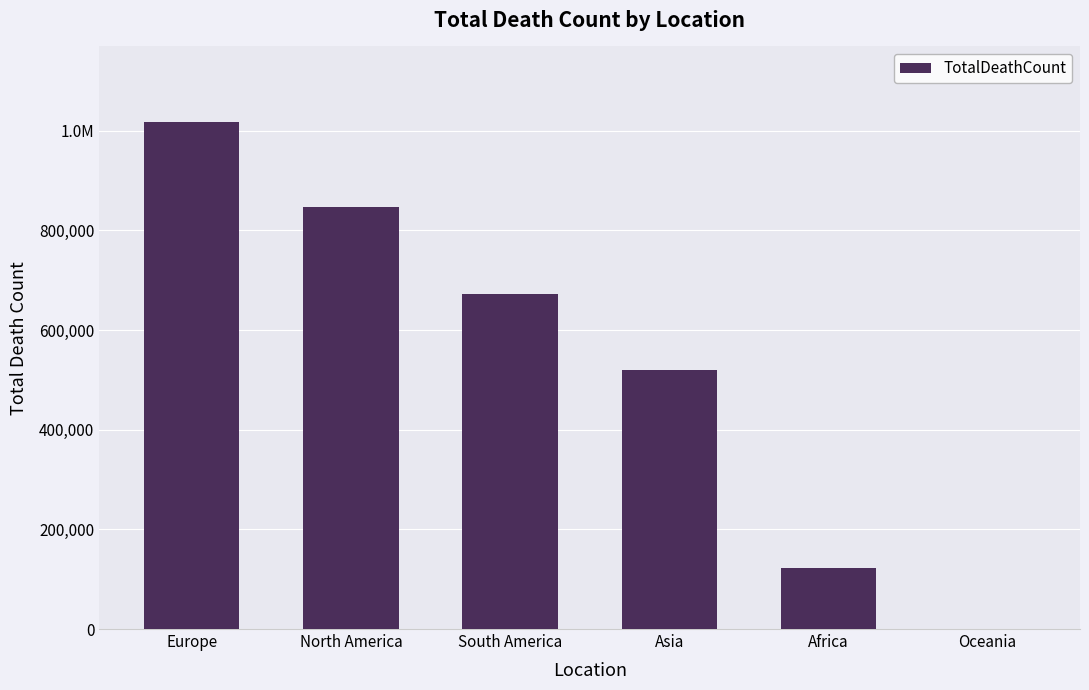

What is the difference between the maximum and minimum values?

1015704